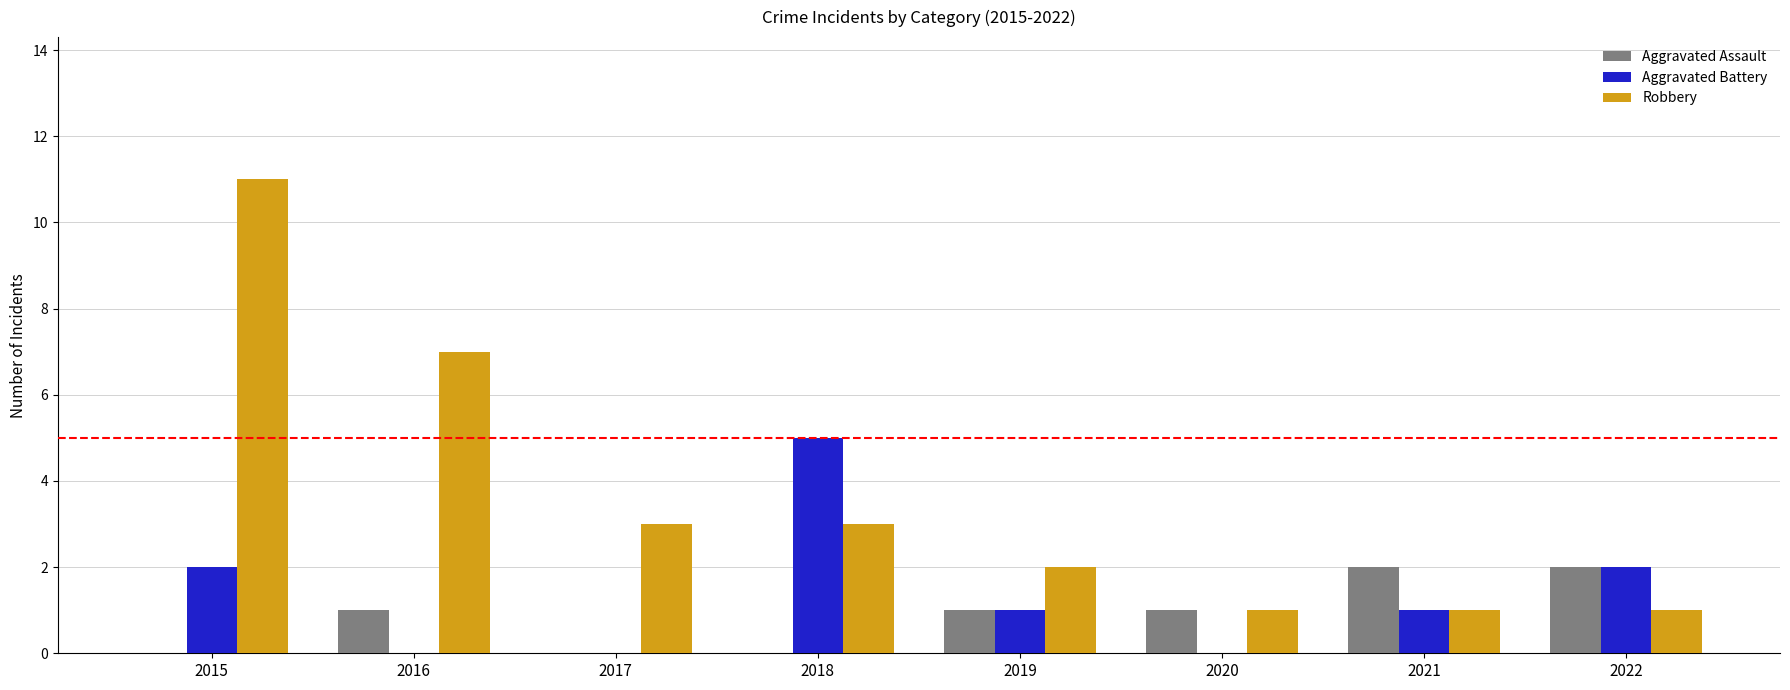

What is the spread (max minus min) of values at 2016?

7